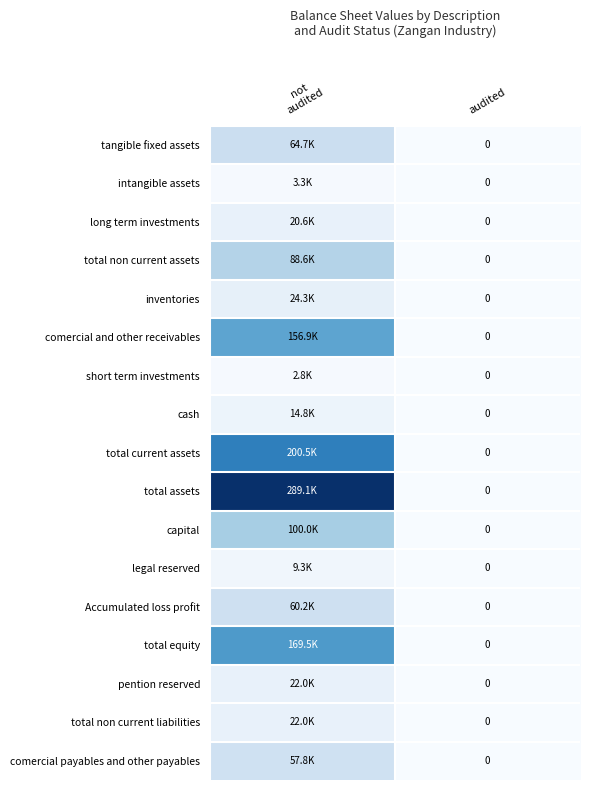

What is the difference between the maximum and minimum values in the Accumulated loss profit series?

60177